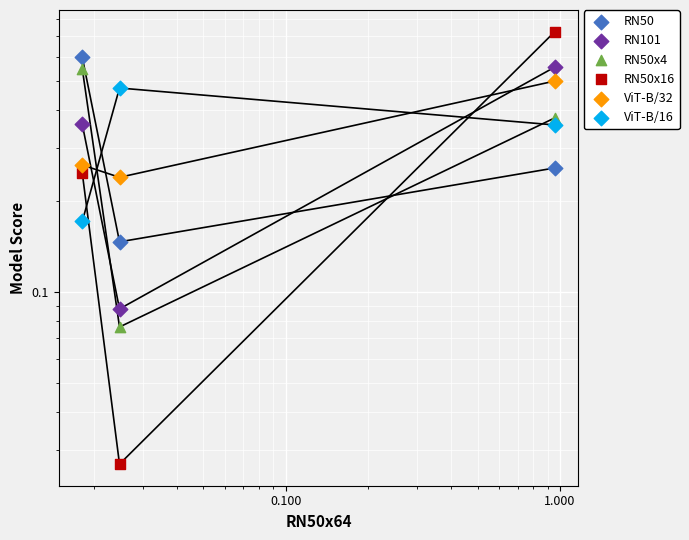

At how many categories does at least one series exceed 0?

3